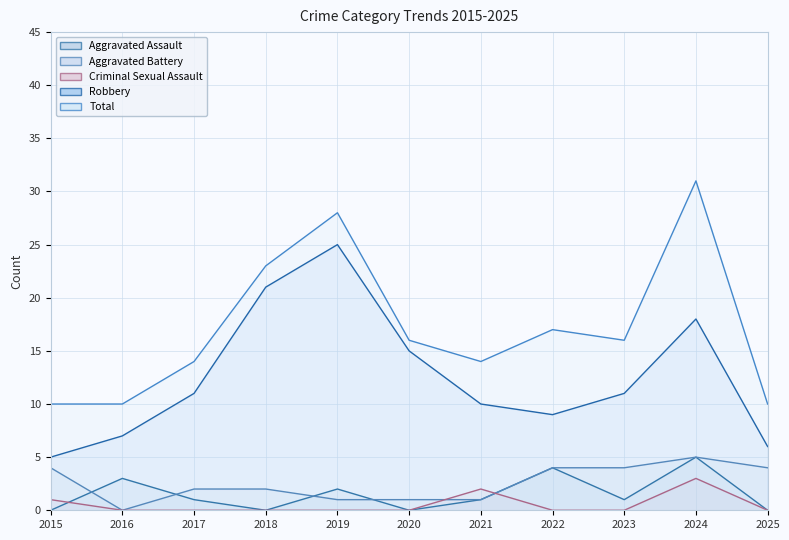

What are all the series names shown in the legend?

Aggravated Assault, Aggravated Battery, Criminal Sexual Assault, Robbery, Total